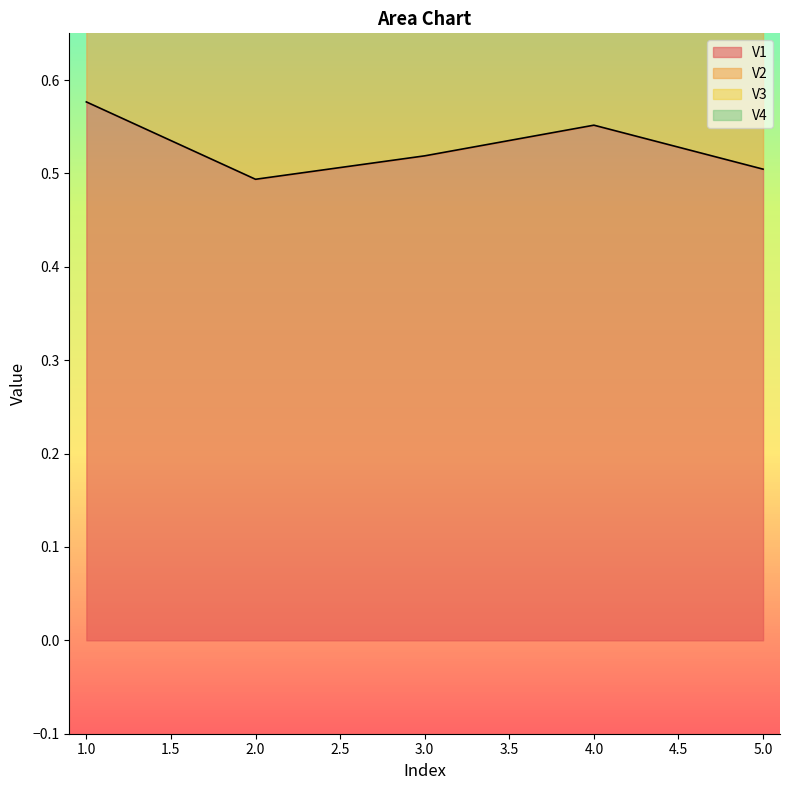

Rank the series by their average value, from lowest to highest.

V1, V2